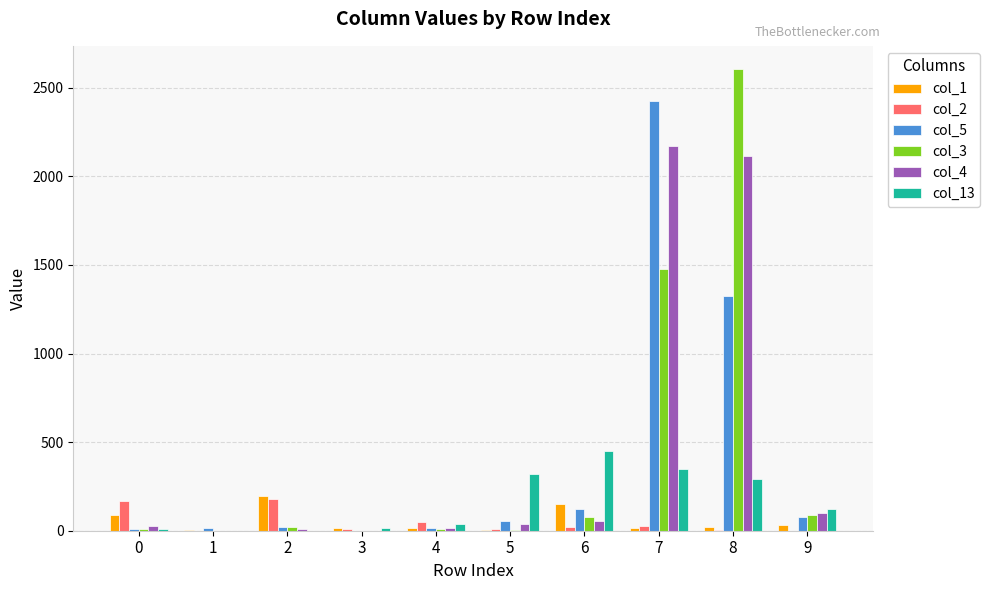

Is the value of col_4 at 3 greater than the value of col_1 at 6?

No